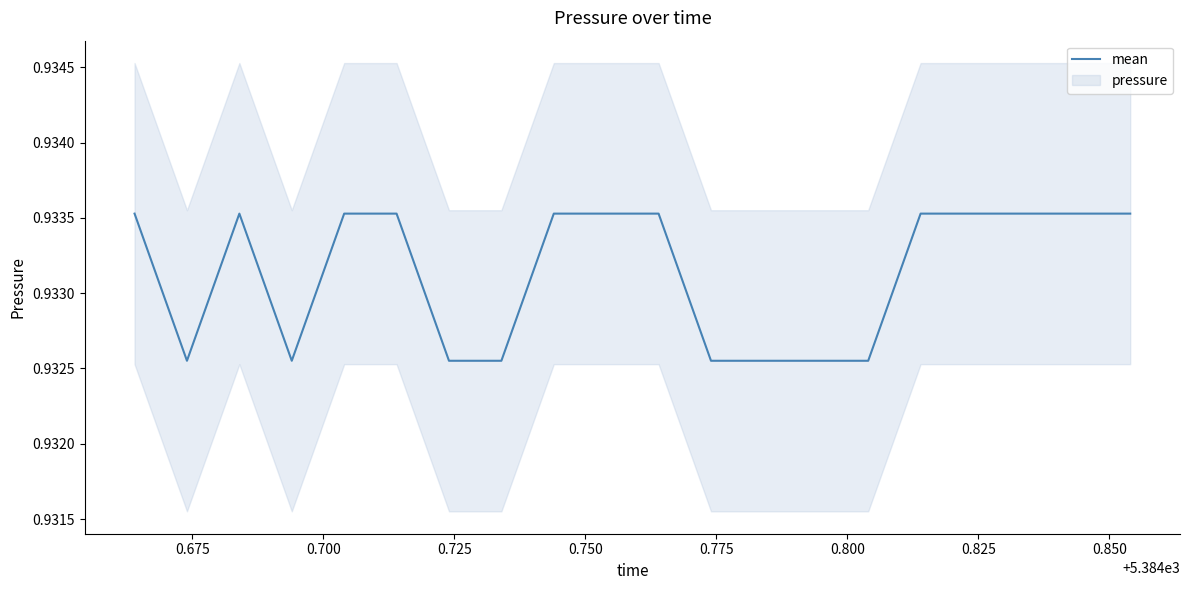

What is the value of the 7th point from the left?

0.9